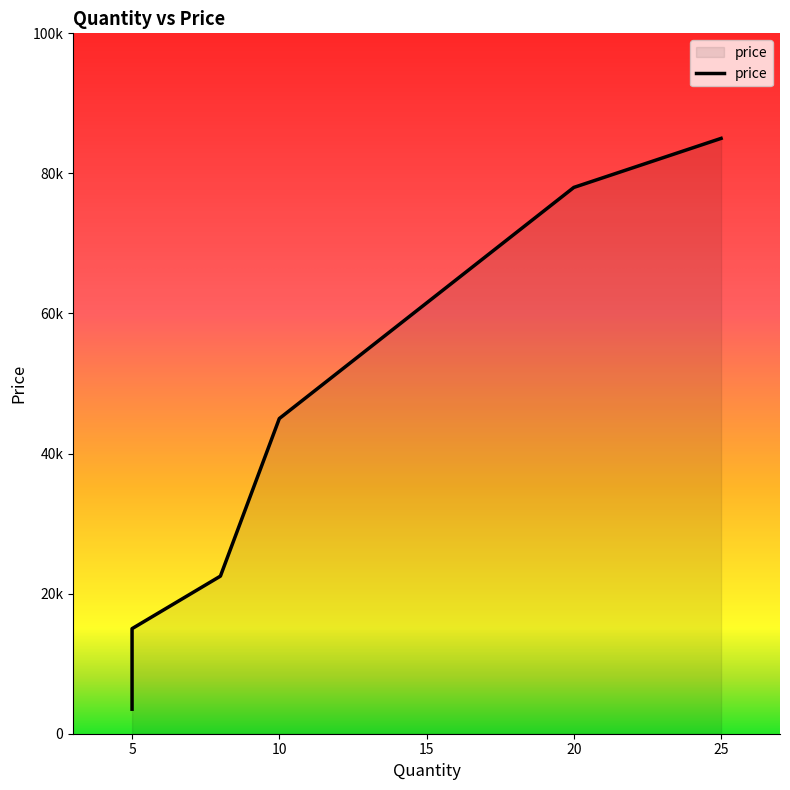

What is the minimum value shown in the chart?

3500